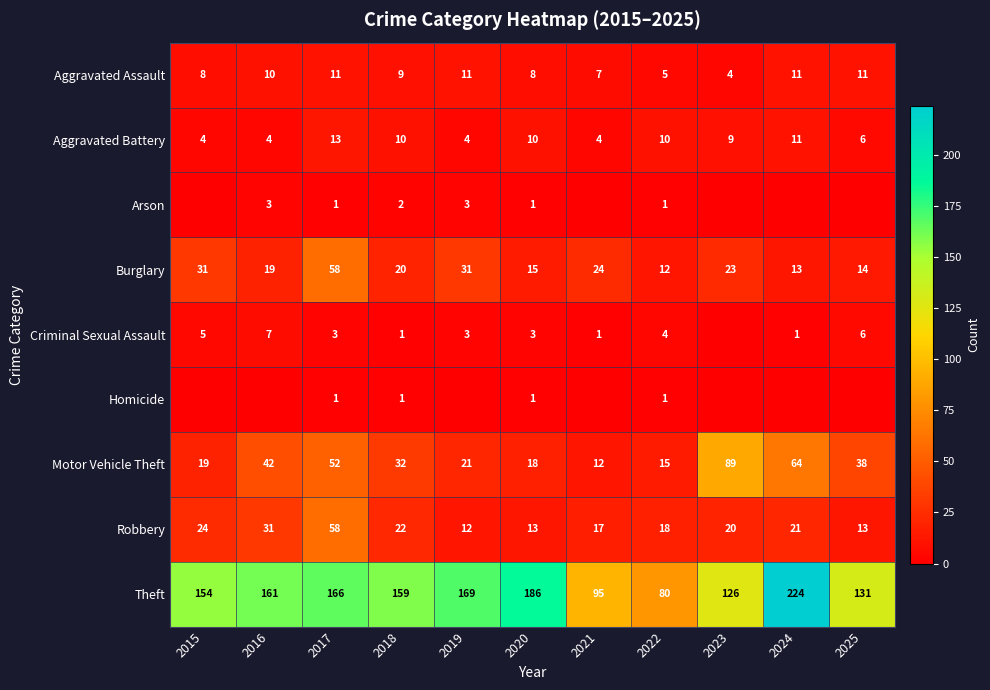

Is the value of Aggravated Assault at 2017 greater than the value of Arson at 2016?

Yes